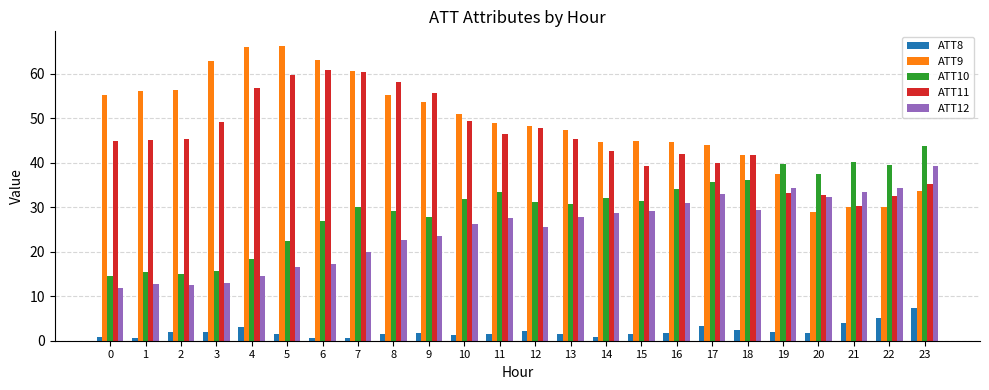

What is the average value of the ATT11 series?

45.6